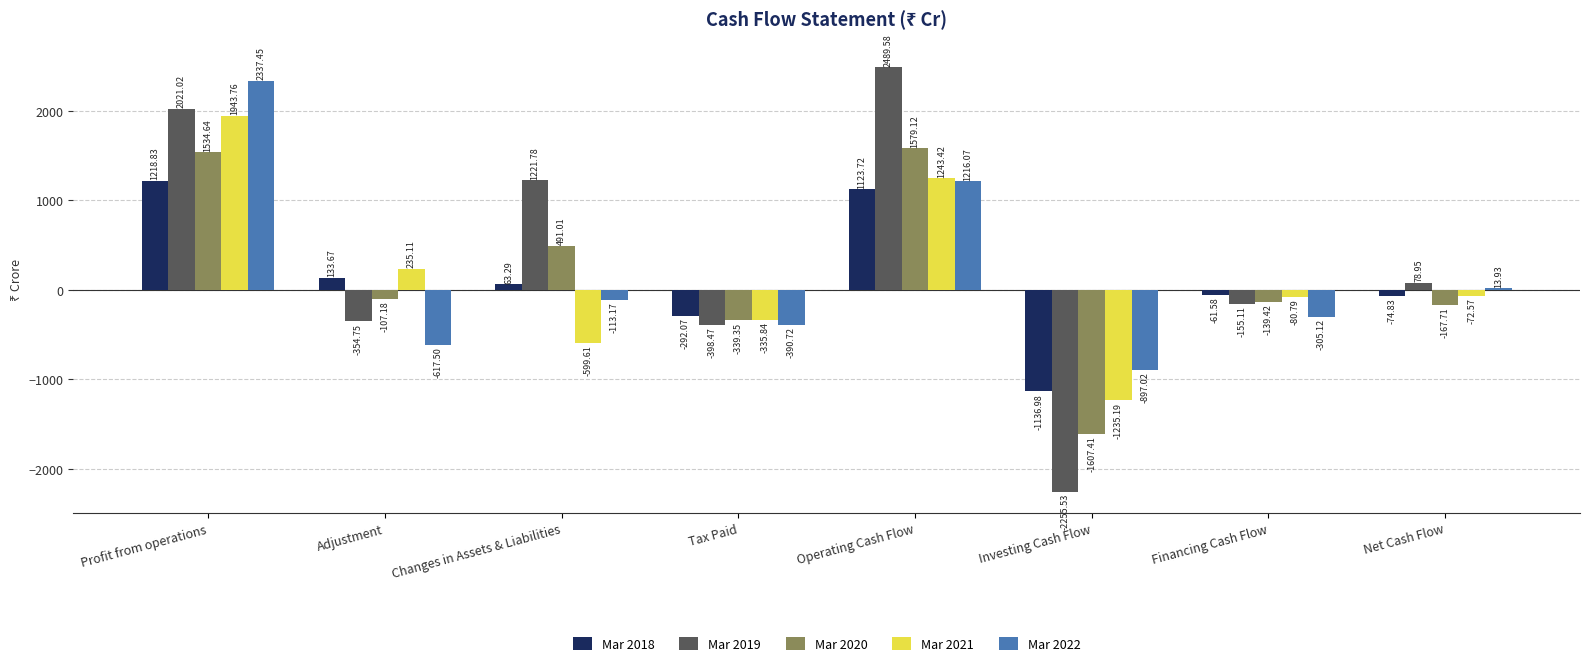

Is the value of Mar 2019 at Investing Cash Flow greater than the value of Mar 2021 at Financing Cash Flow?

No